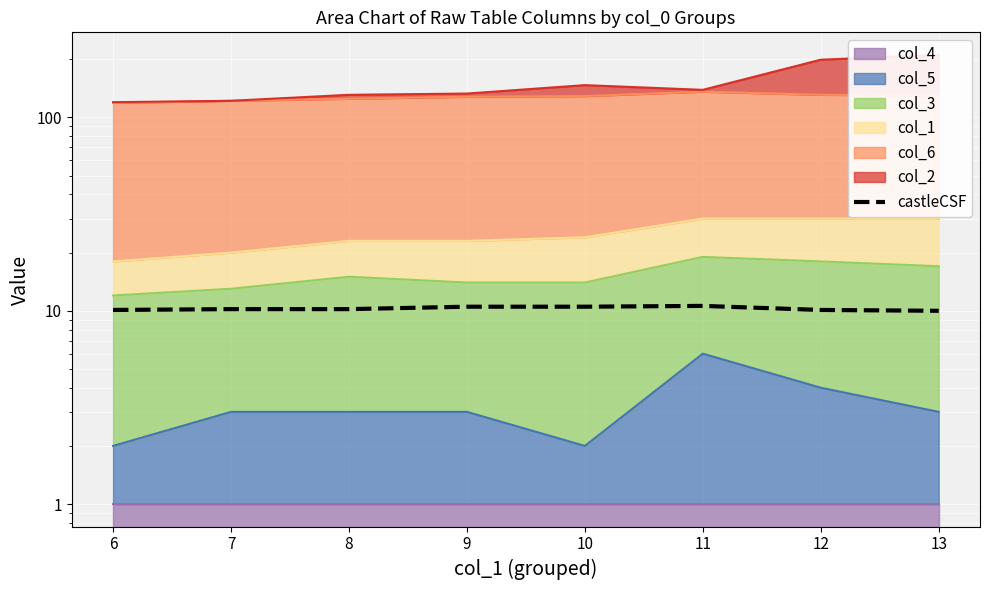

Reading right to left, transcribe all the data shown in this chart.

10.0	10.1	10.6	10.5	10.5	10.2	10.2	10.1